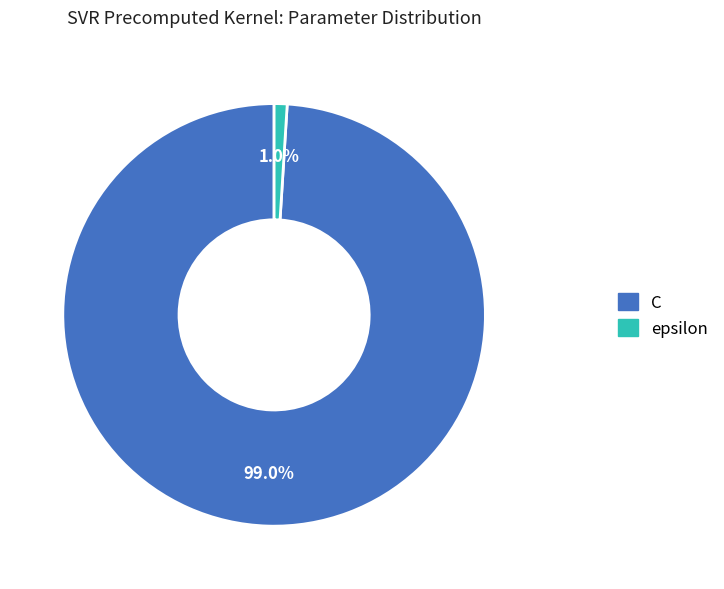

Combined, do epsilon and C account for over 50%?

Yes